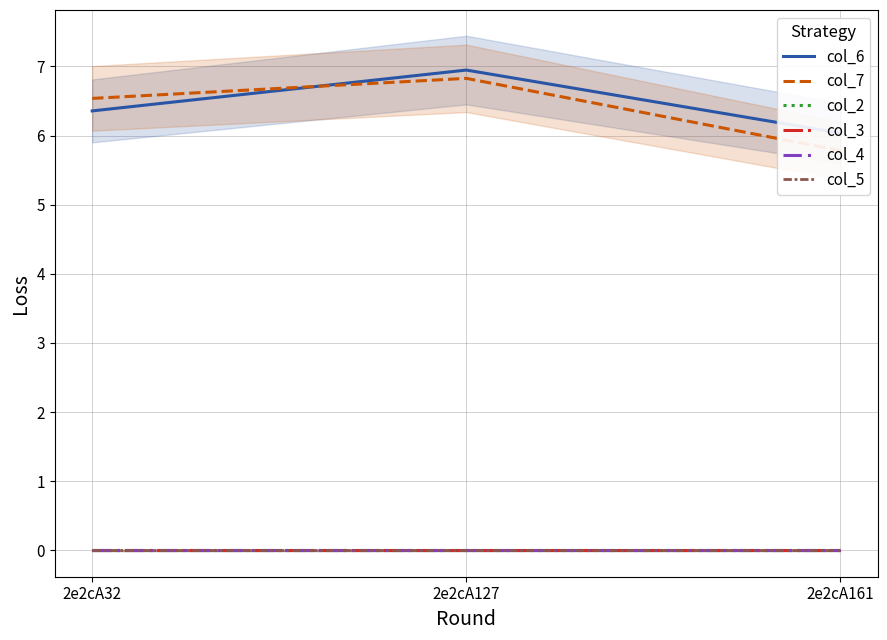

What is the greatest value displayed?

6.9